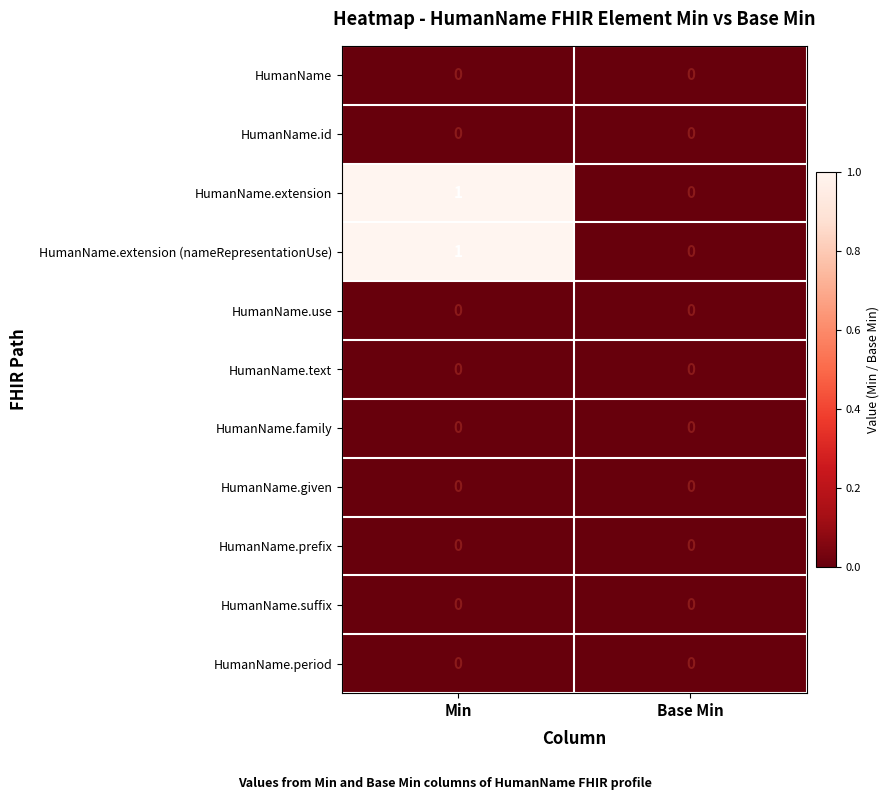

What is the spread (max minus min) of values at Min?

1